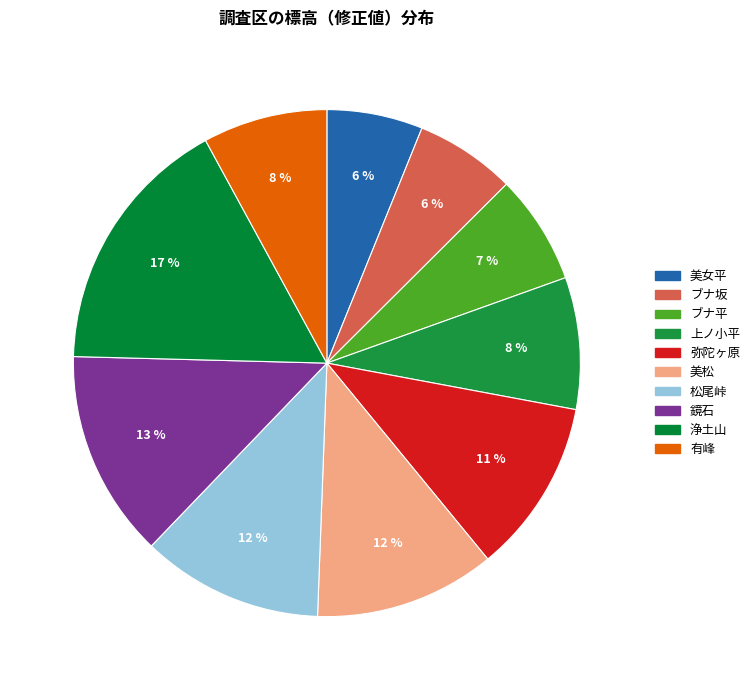

How many slices are in this pie chart?

10